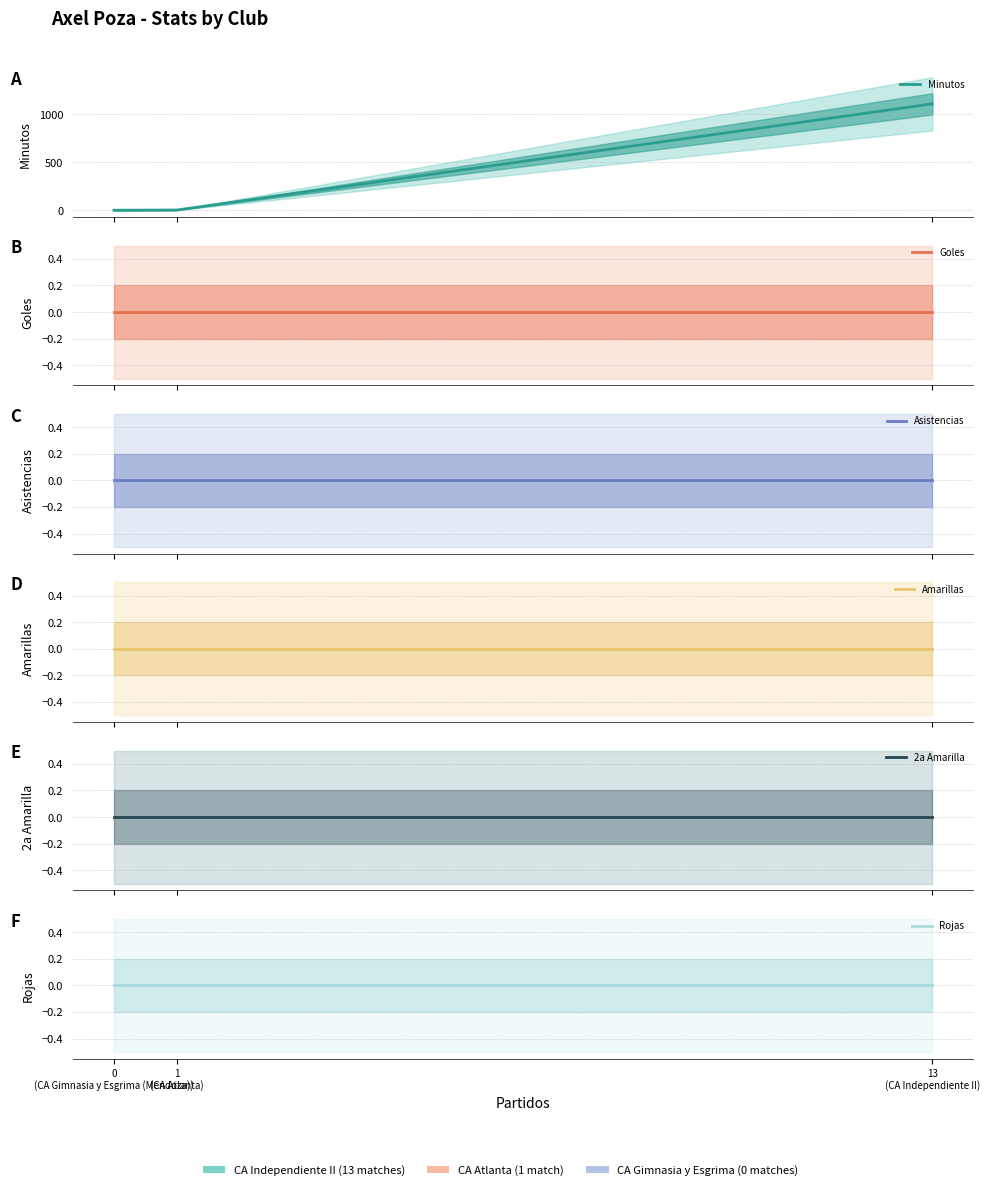

Between 0
(CA Gimnasia y Esgrima (Mendoza)) and 13
(CA Independiente II), which series saw the biggest shift?

Minutos